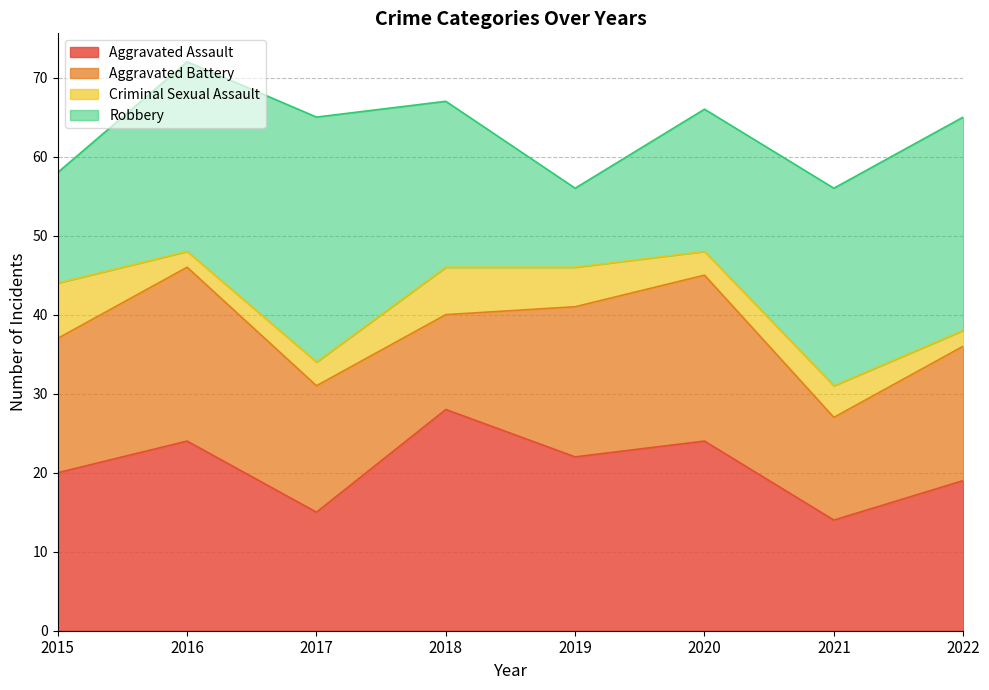

How many data points in Aggravated Assault are above 22?

3